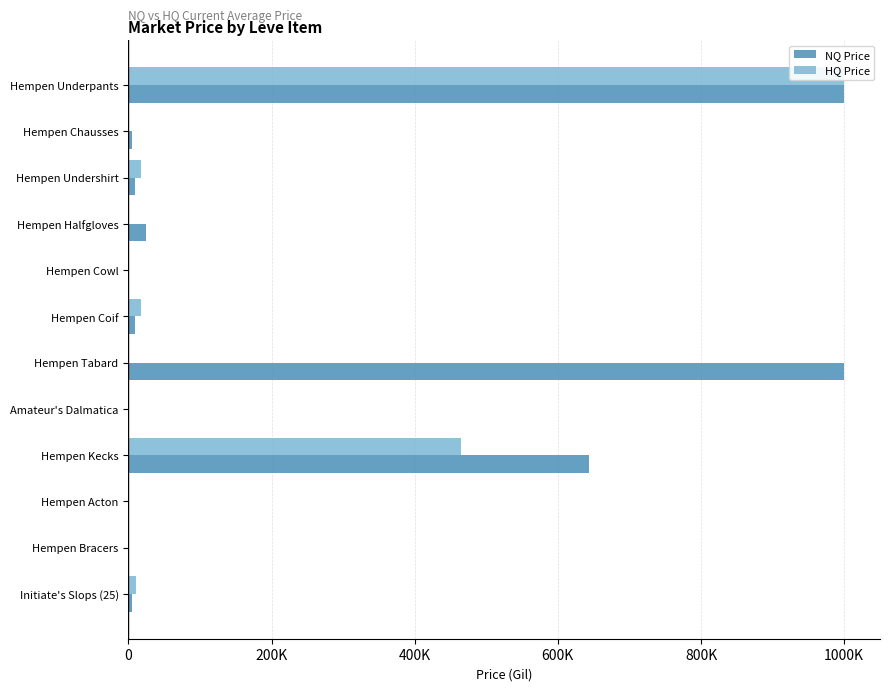

Reading right to left, transcribe all the data shown in this chart.

NQ Price: 5000.0	751.8	50.0	643331.7	1100.0	1000000.0	9500.0	300.0	24999.2	9305.2	4999.5	1000000.0
HQ Price: 10000.0	1205.0	300.0	464997.5	1100.0	0.0	17750.0	0.0	0.0	17500.0	0.0	1000000.0